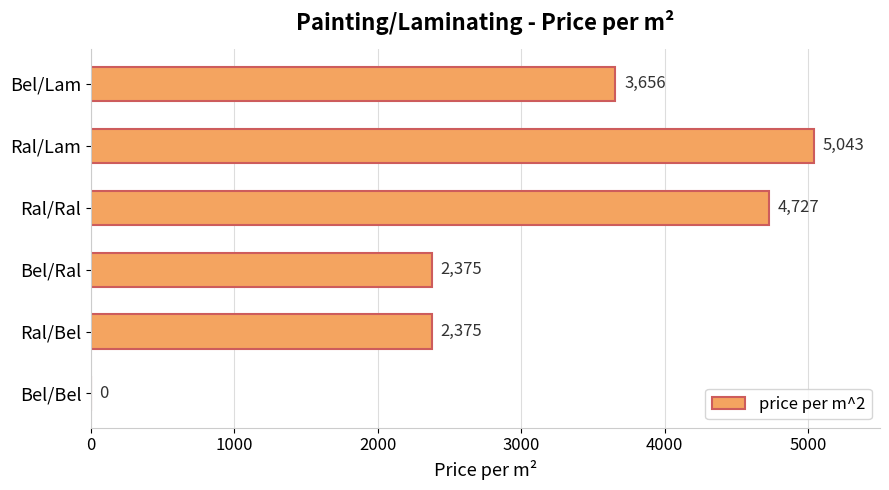

Count the number of data series in this chart.

1